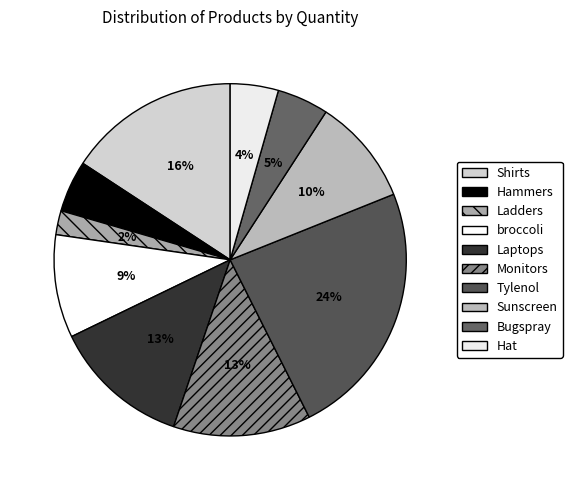

Is Laptops the majority of the pie?

No